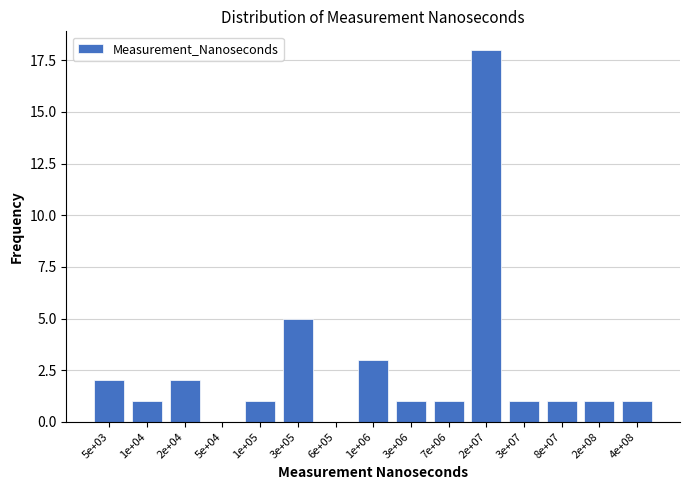

Reading right to left, transcribe all the data shown in this chart.

4e+08=1	2e+08=1	8e+07=1	3e+07=1	2e+07=18	7e+06=1	3e+06=1	1e+06=3	6e+05=0	3e+05=5	1e+05=1	5e+04=0	2e+04=2	1e+04=1	5e+03=2